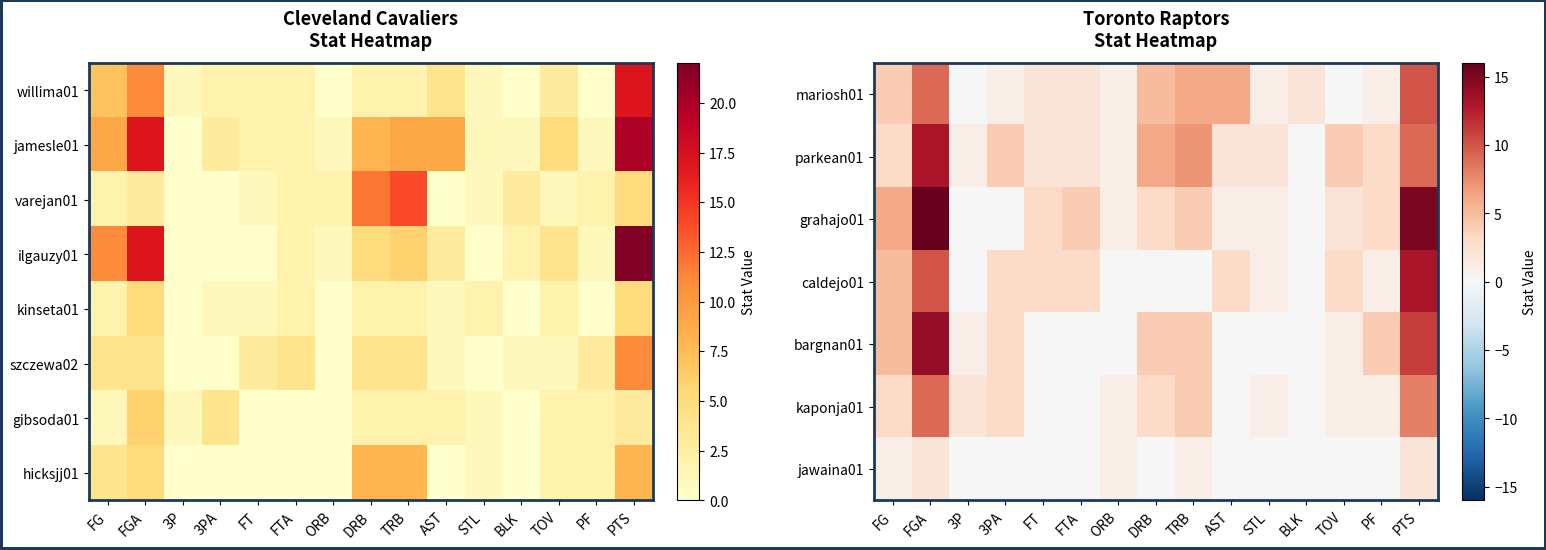

Rank the categories by hicksjj01 value from lowest to highest.

3P, 3PA, FT, FTA, ORB, AST, BLK, STL, TOV, PF, FG, FGA, DRB, TRB, PTS